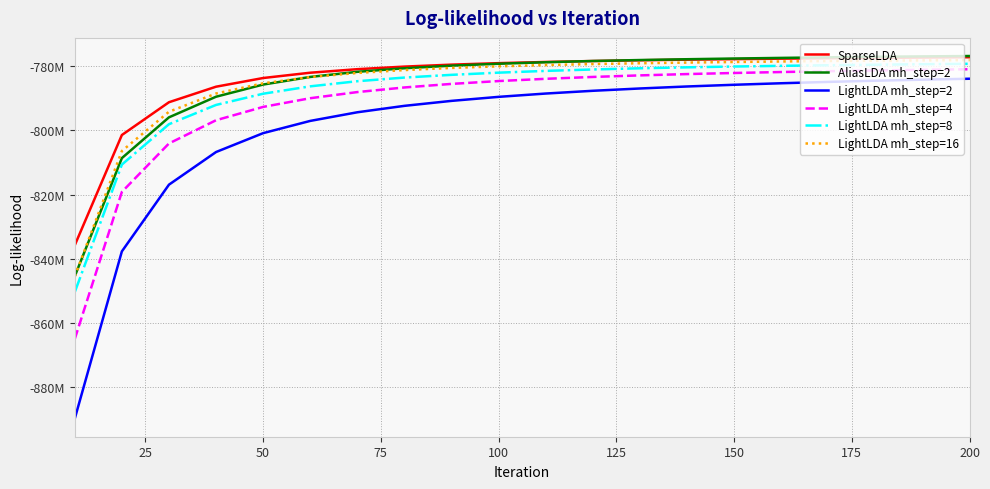

Does the chart display data point markers on the line(s)?

No